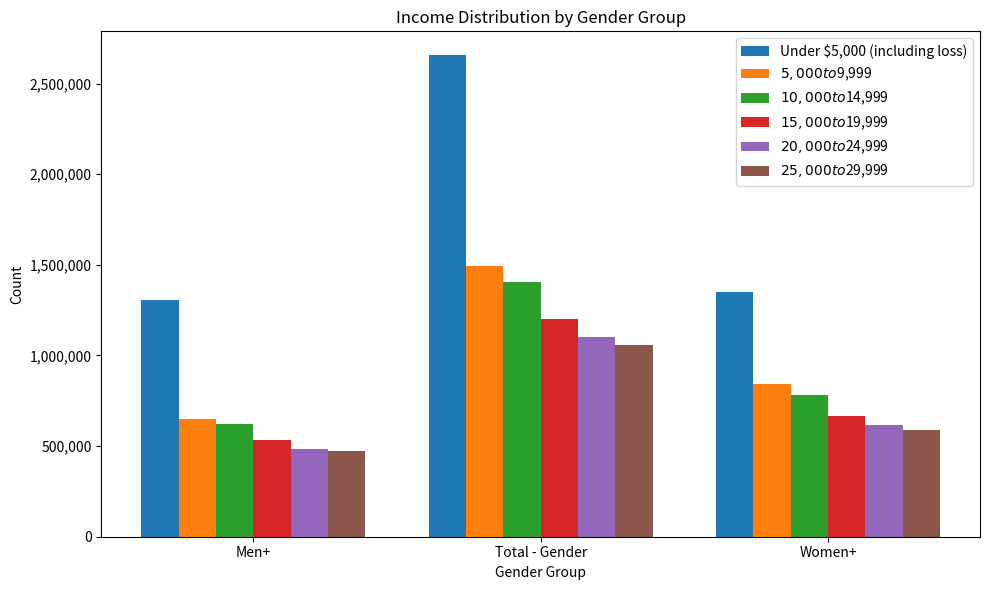

How many bars are there in each group?

6